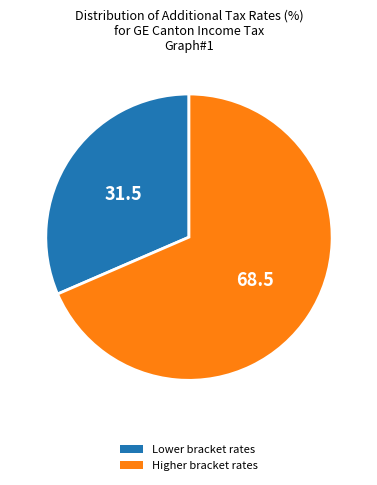

Is Higher bracket rates the majority of the pie?

Yes